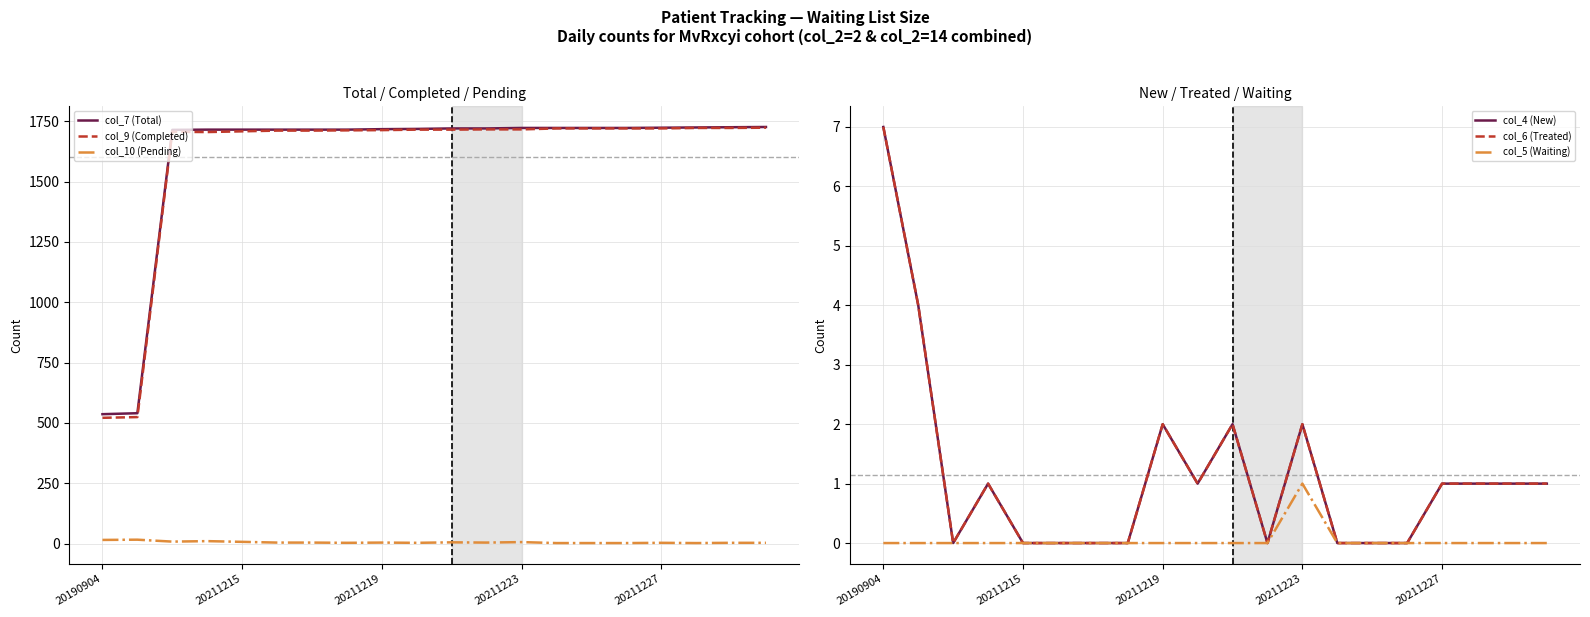

Is it true that col_7 (Total) equals 2267 at 20211227?

False